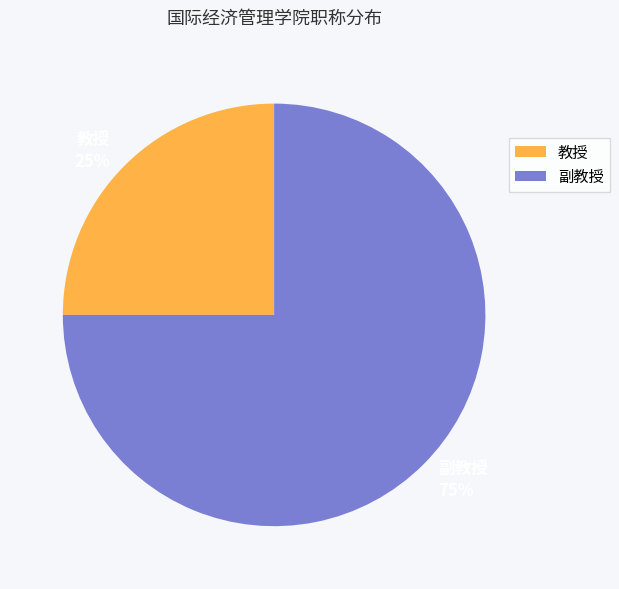

Does 副教授 represent more than half of the total?

Yes